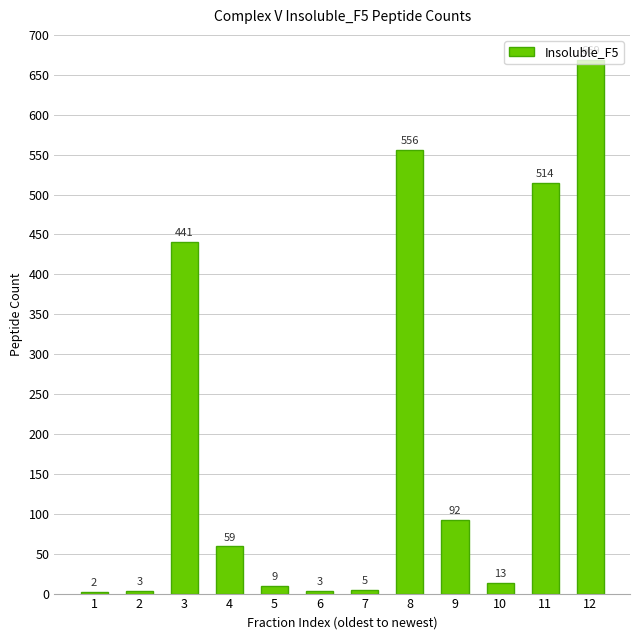

Reading right to left, what are all the values shown in this chart?

669	514	13	92	556	5	3	9	59	441	3	2